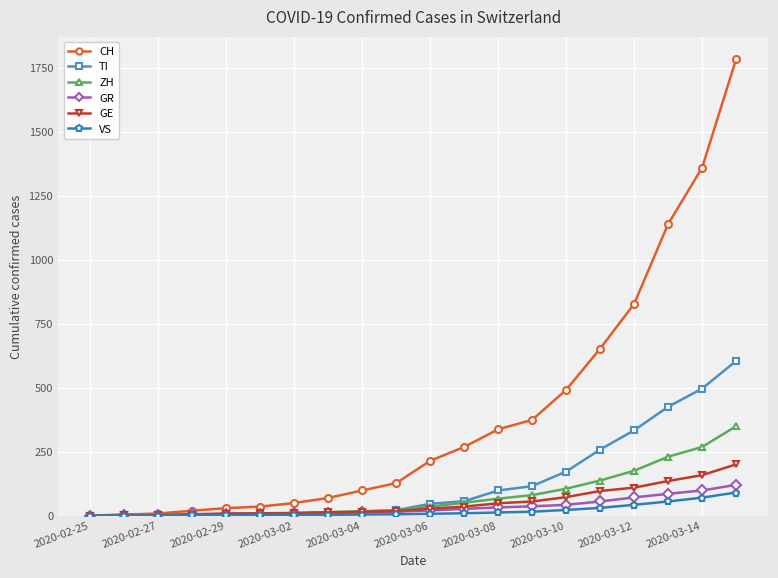

Which series has the largest total across all categories?

CH